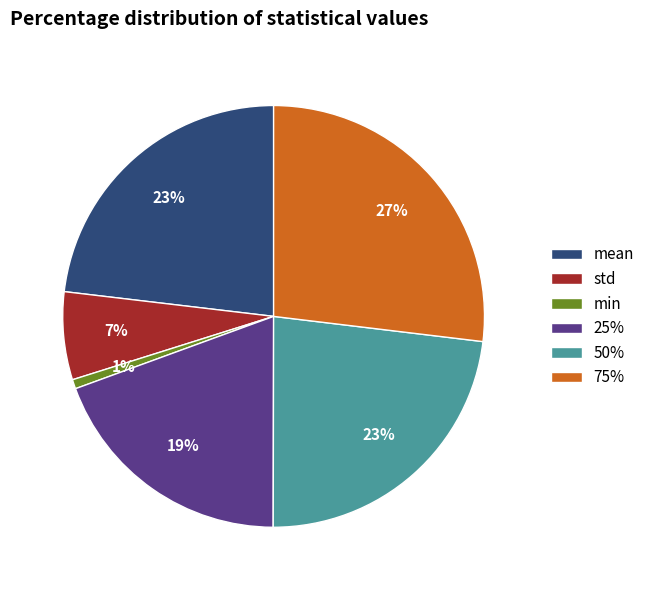

What is the smallest slice in the pie chart?

min